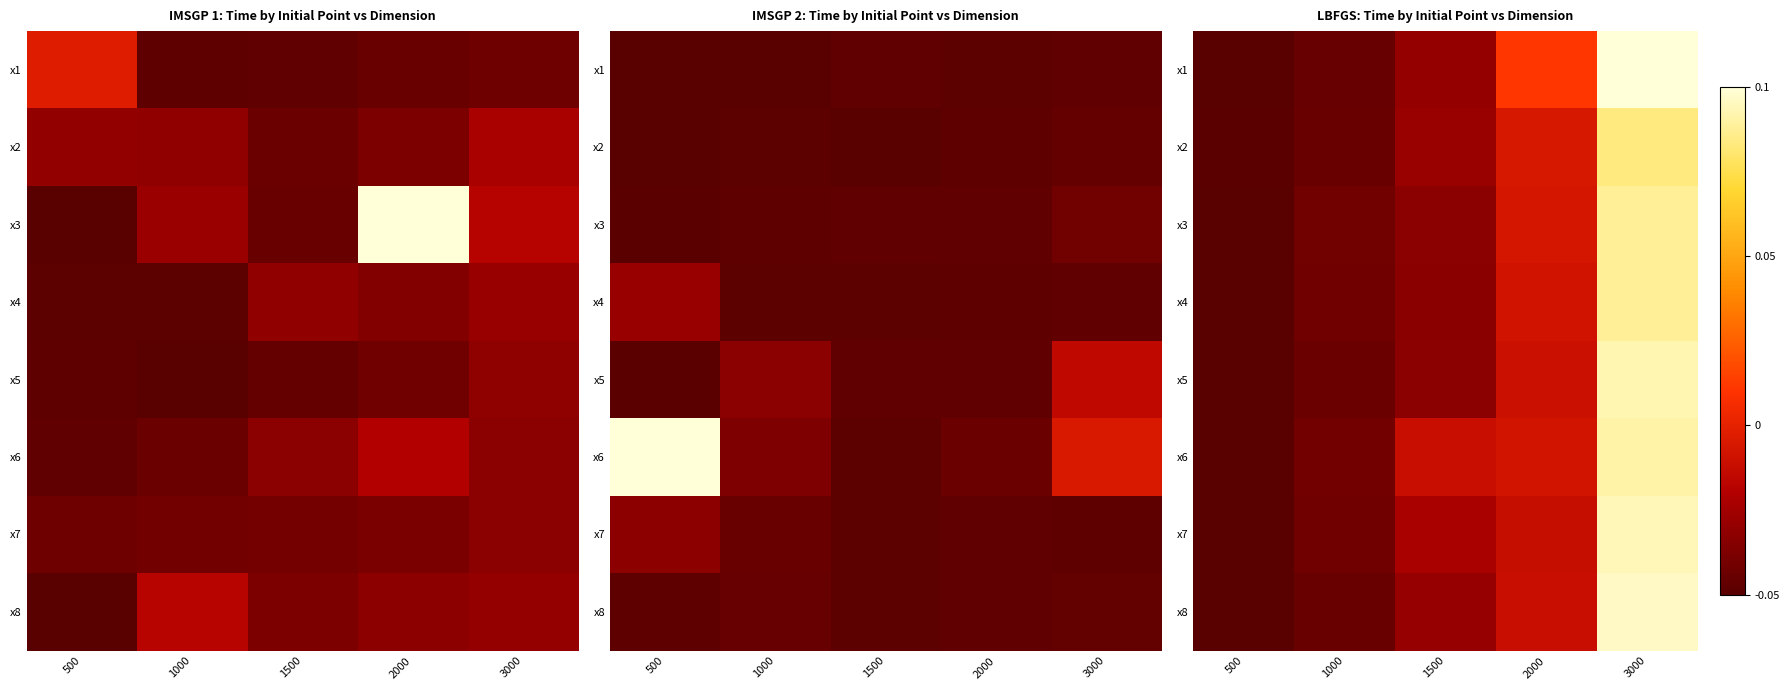

Count the number of data series in this chart.

8